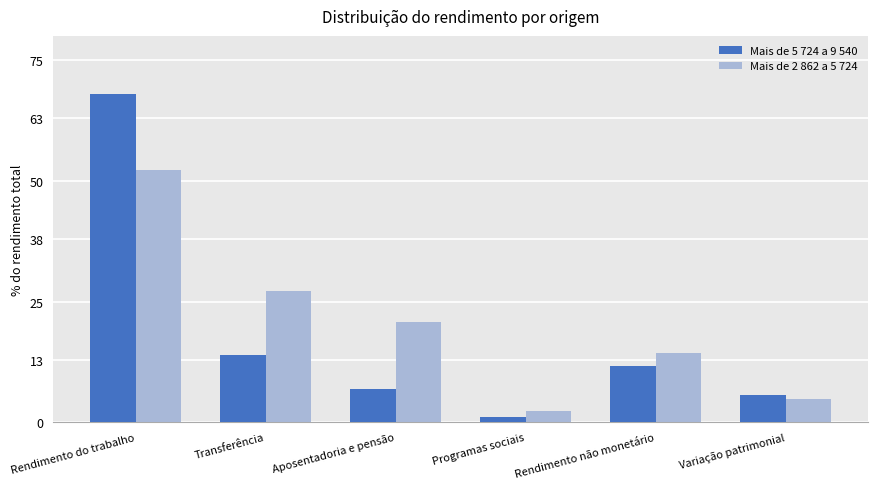

List the labels in order of Mais de 5 724 a 9 540 value, smallest first.

Programas sociais, Variação patrimonial, Aposentadoria e pensão, Rendimento não monetário, Transferência, Rendimento do trabalho